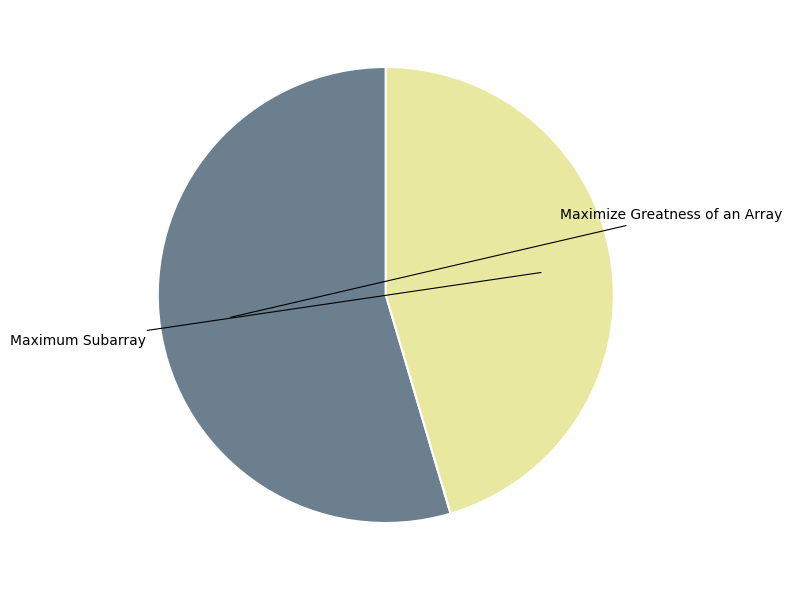

Between Maximum Subarray and Maximize Greatness of an Array, which is larger?

Maximize Greatness of an Array